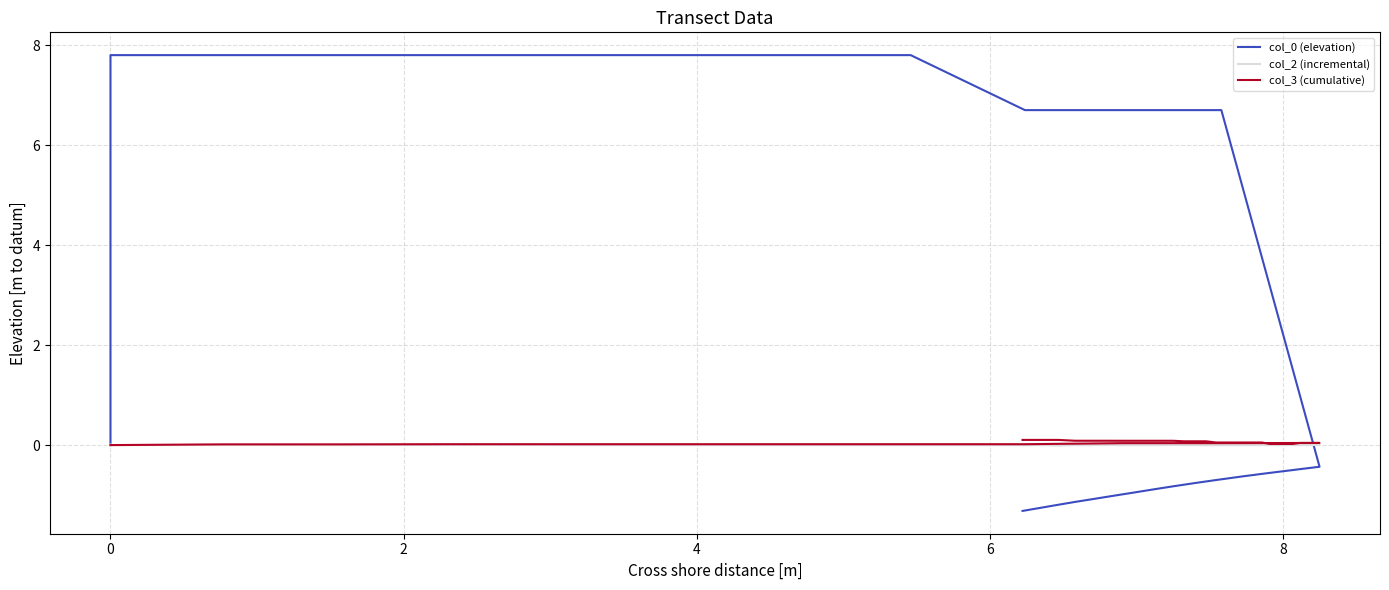

True or false: col_3 (cumulative) and col_2 (incremental) cross at least once.

False